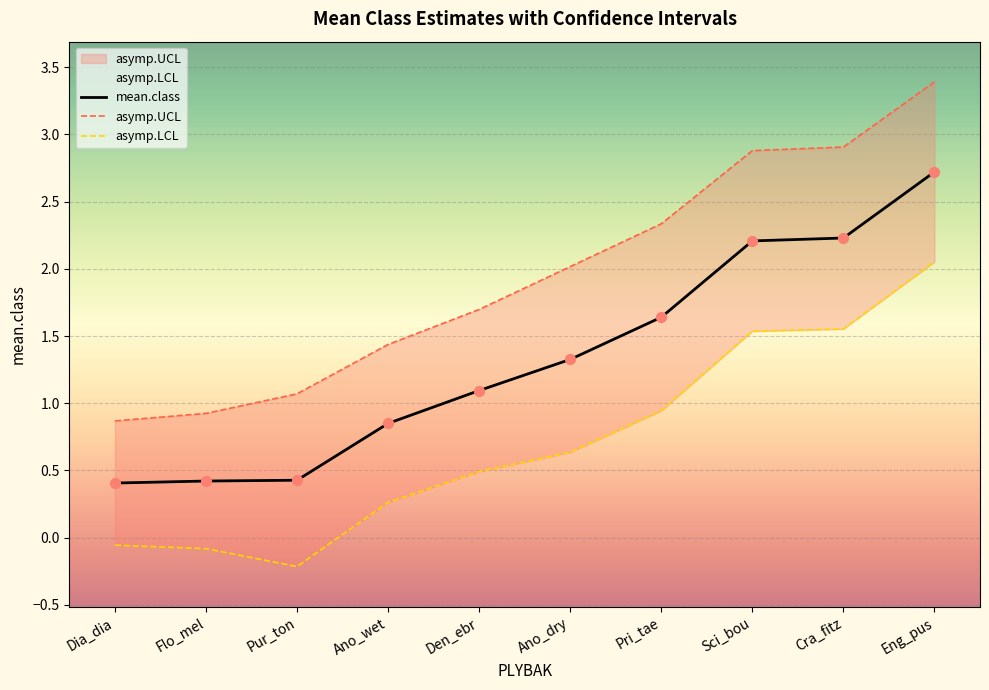

Which series has the largest total across all categories?

asymp.UCL